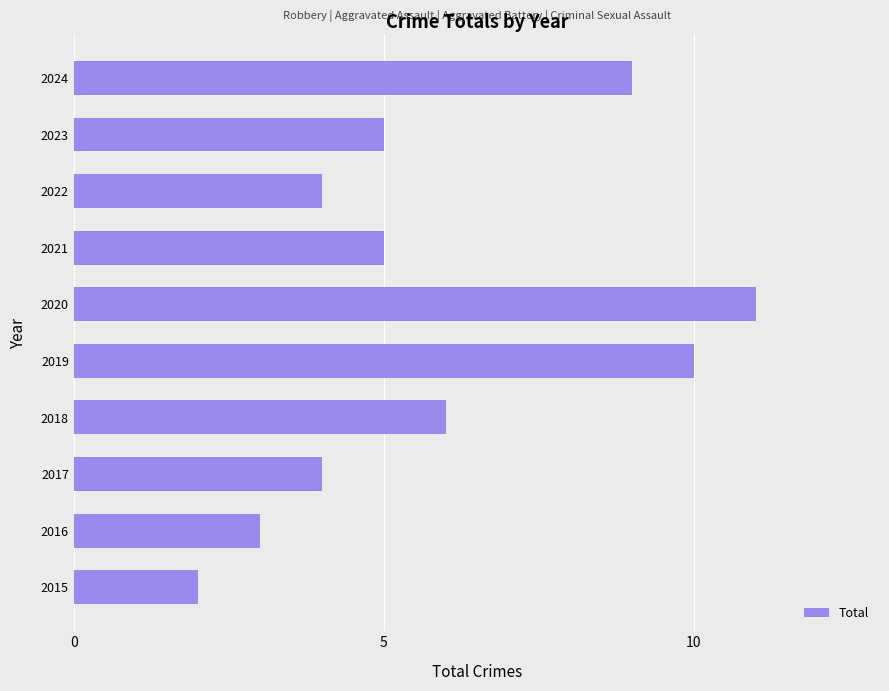

What is the smallest value displayed?

2